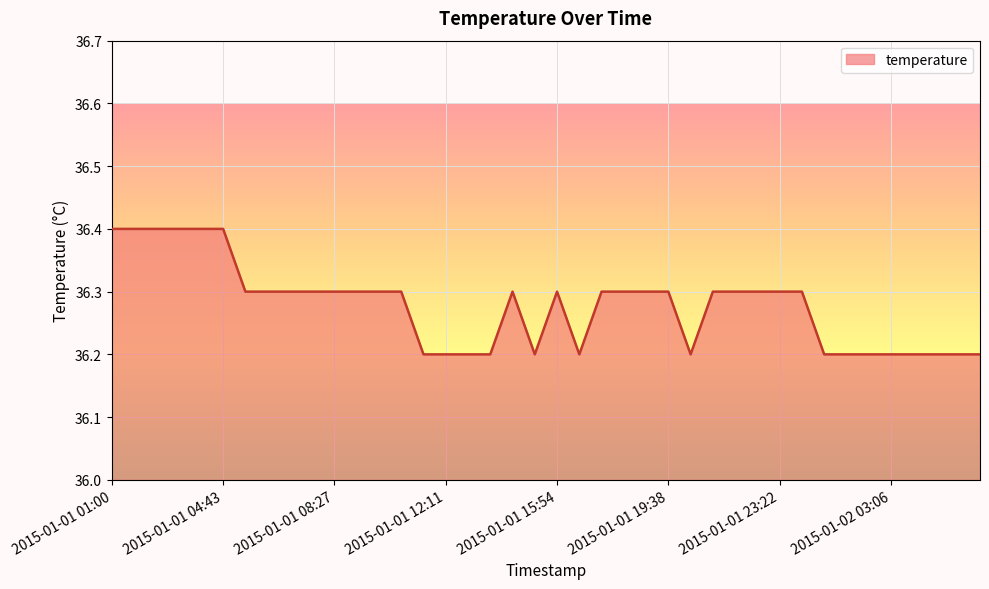

Does the chart have visible grid lines?

Yes